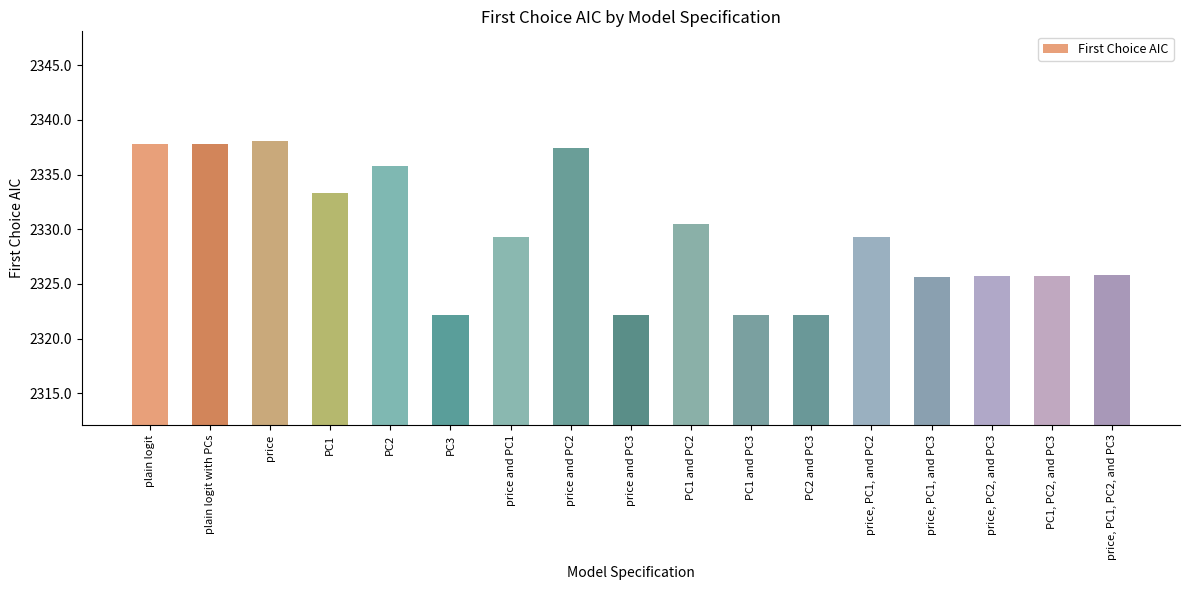

What is the minimum value shown in the chart?

2322.1